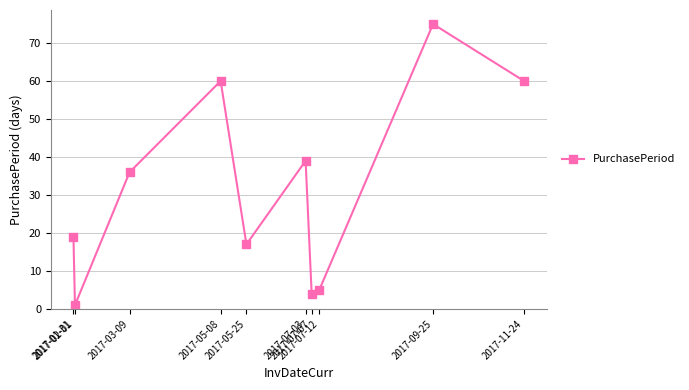

Is this an area chart (filled region under the line)?

No